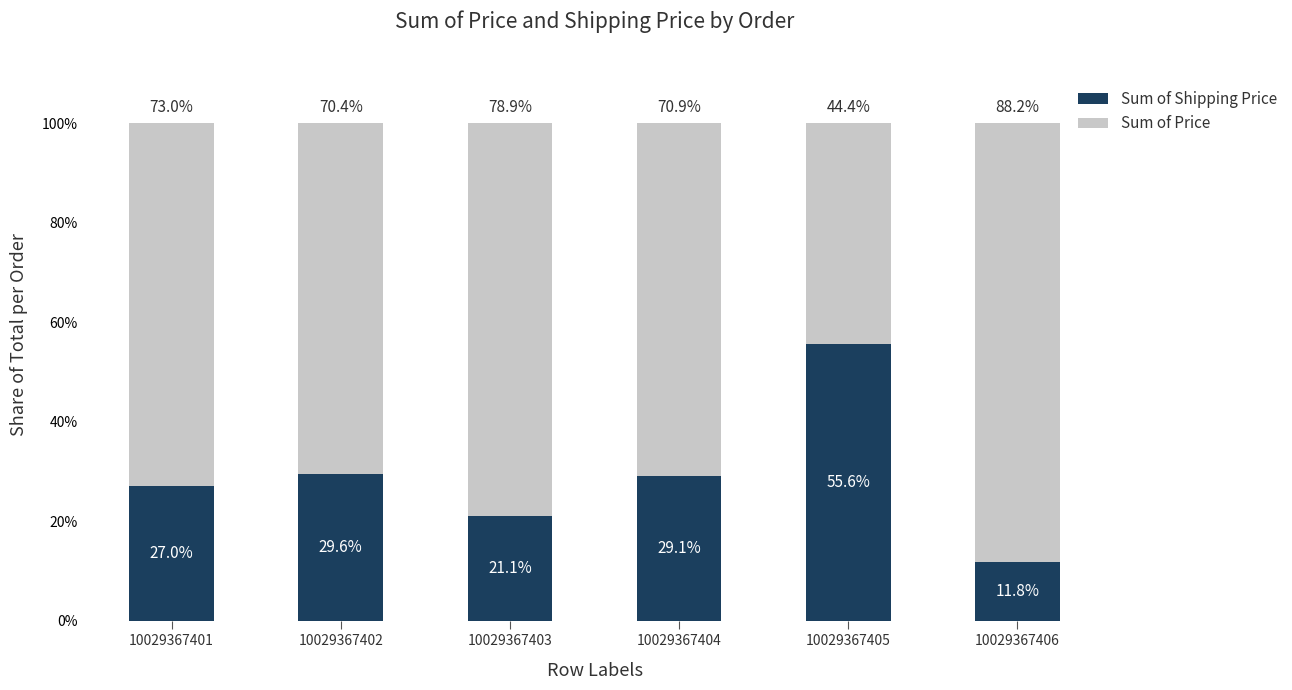

Which category has the highest value in the Sum of Shipping Price series?

10029367405